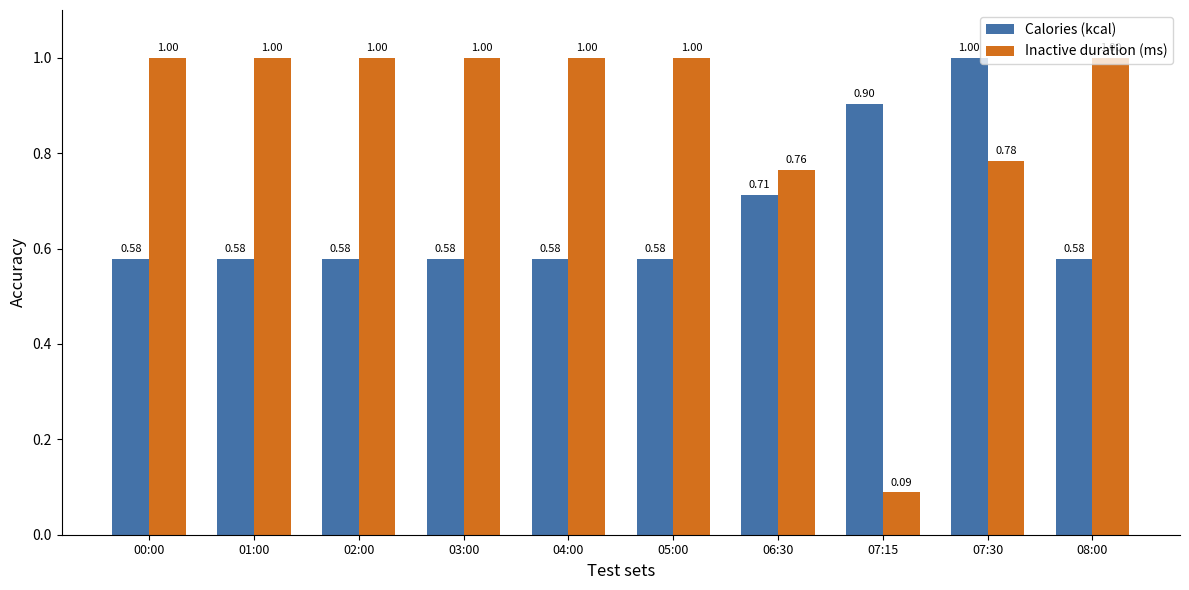

What is the difference between the maximum and minimum values in the Calories (kcal) series?

0.4